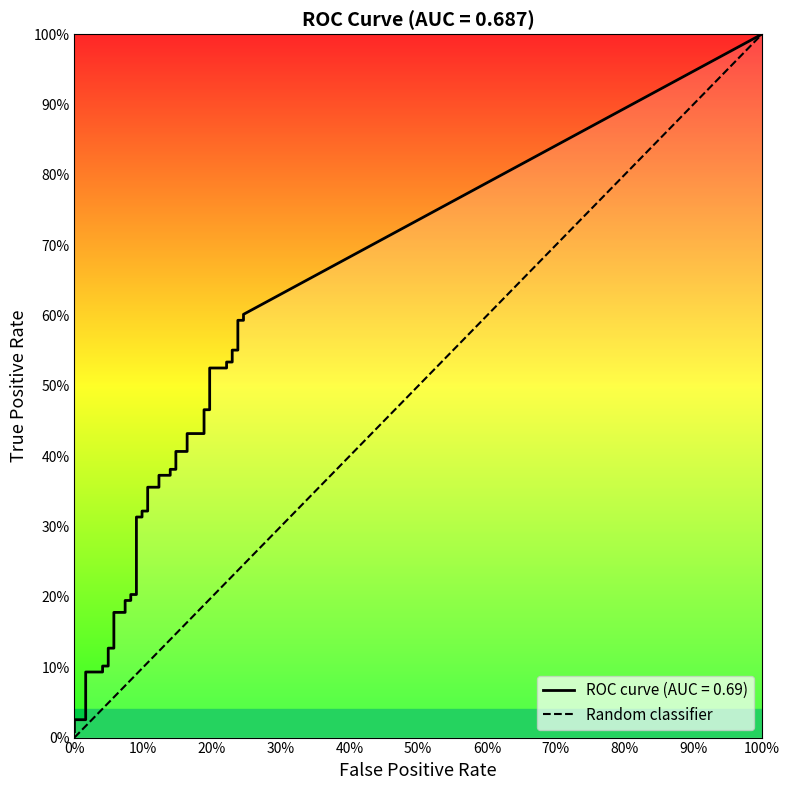

How many values are between 0 and 1?

2